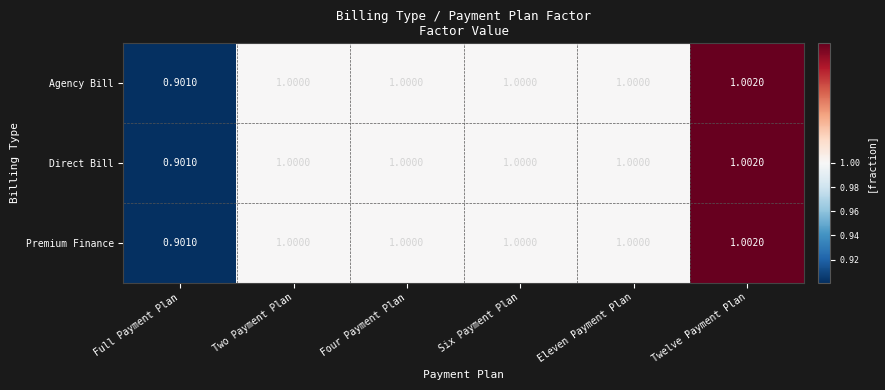

At which category is the sum across all series the highest?

Twelve Payment Plan